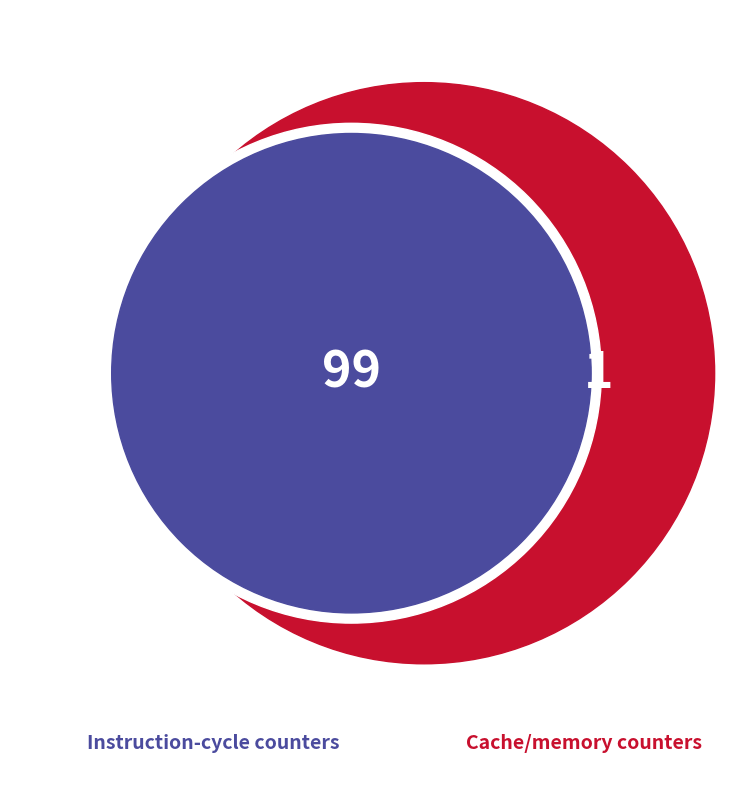

Is the sum of instructions and cache-references greater than half?

No